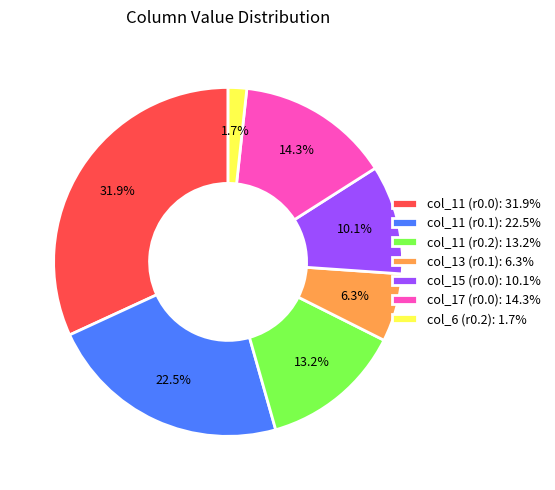

What is the largest slice in the pie chart?

col_11 (r0.0): 31.9%